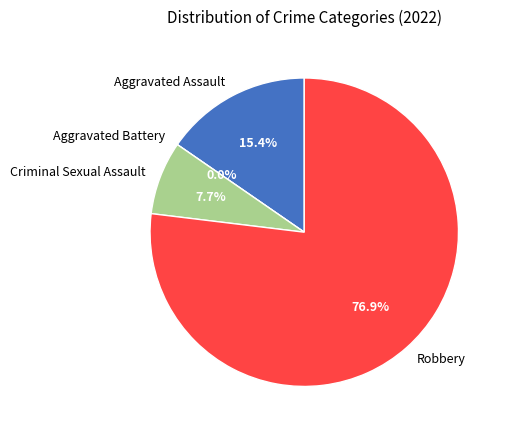

How many slices are in this pie chart?

4